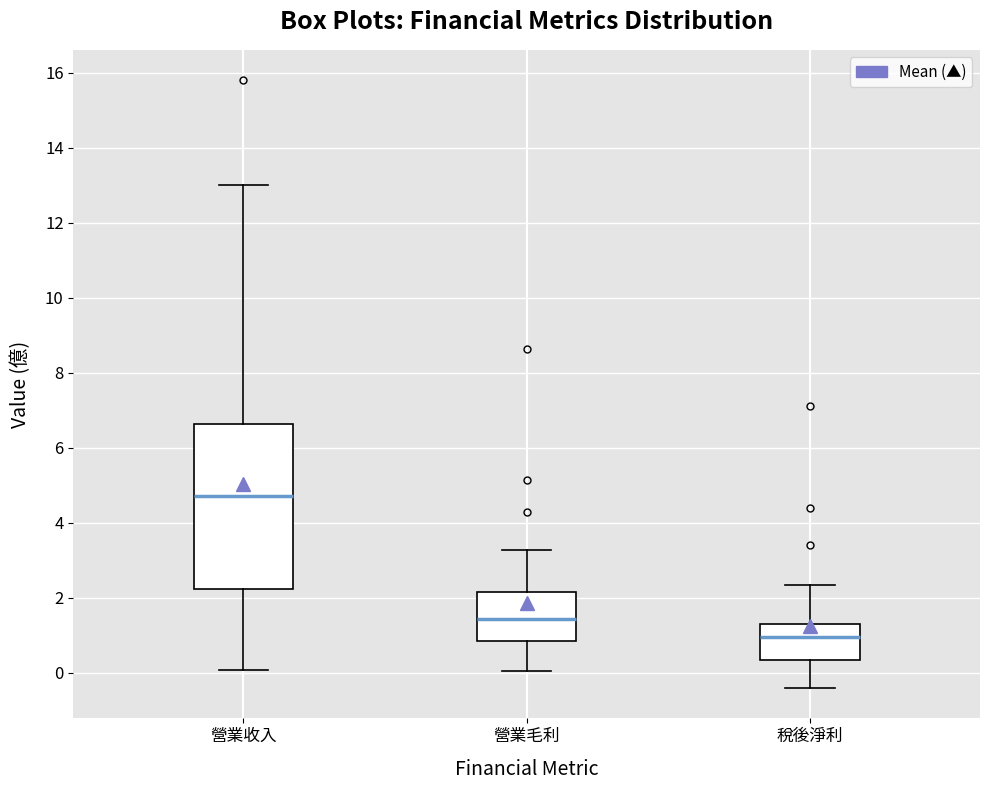

Reading left to right, read every box against the y-axis: the position of its median line, the range the box covers, and the ends of its whiskers. The values are not printed on the chart, so give them approximately, as read against the axis.

營業收入: median 4.8, box 2.2 to 6.6, whiskers 0.0 to 13.0
營業毛利: median 1.4, box 0.8 to 2.2, whiskers 0.0 to 3.2
稅後淨利: median 1.0, box 0.4 to 1.4, whiskers -0.4 to 2.4